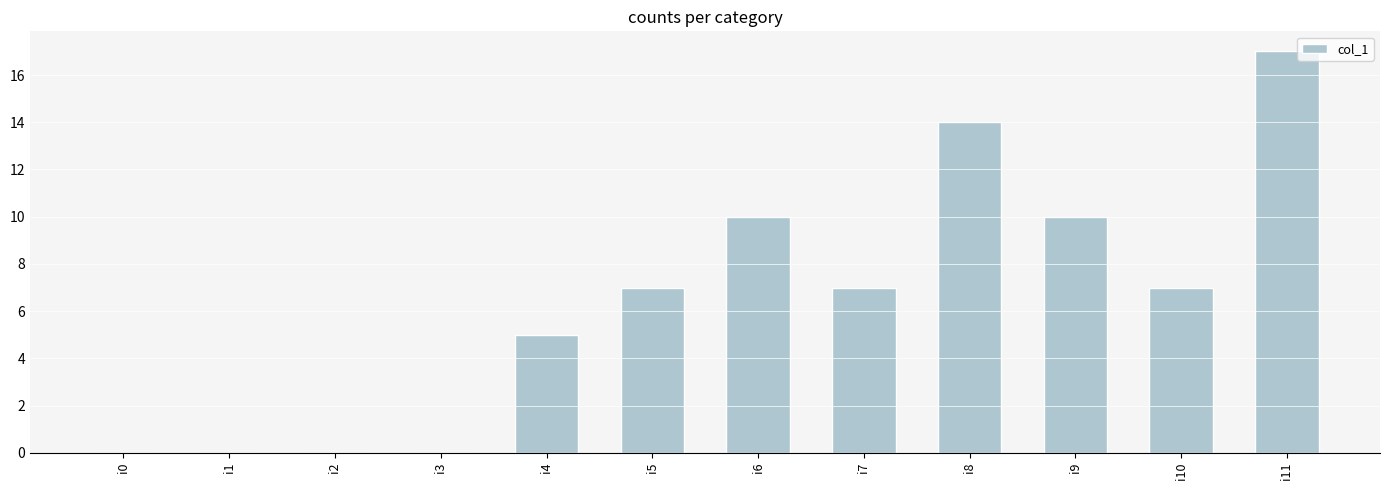

Which category has the highest value across all series?

i11